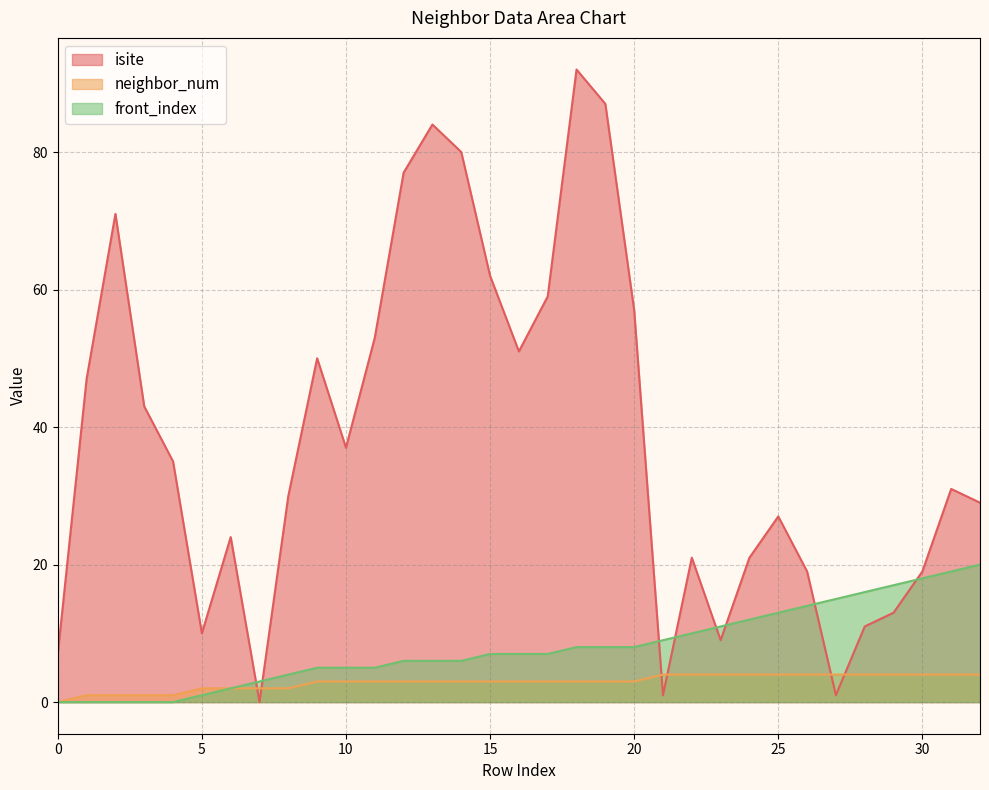

What are all the series names shown in the legend?

isite, neighbor_num, front_index